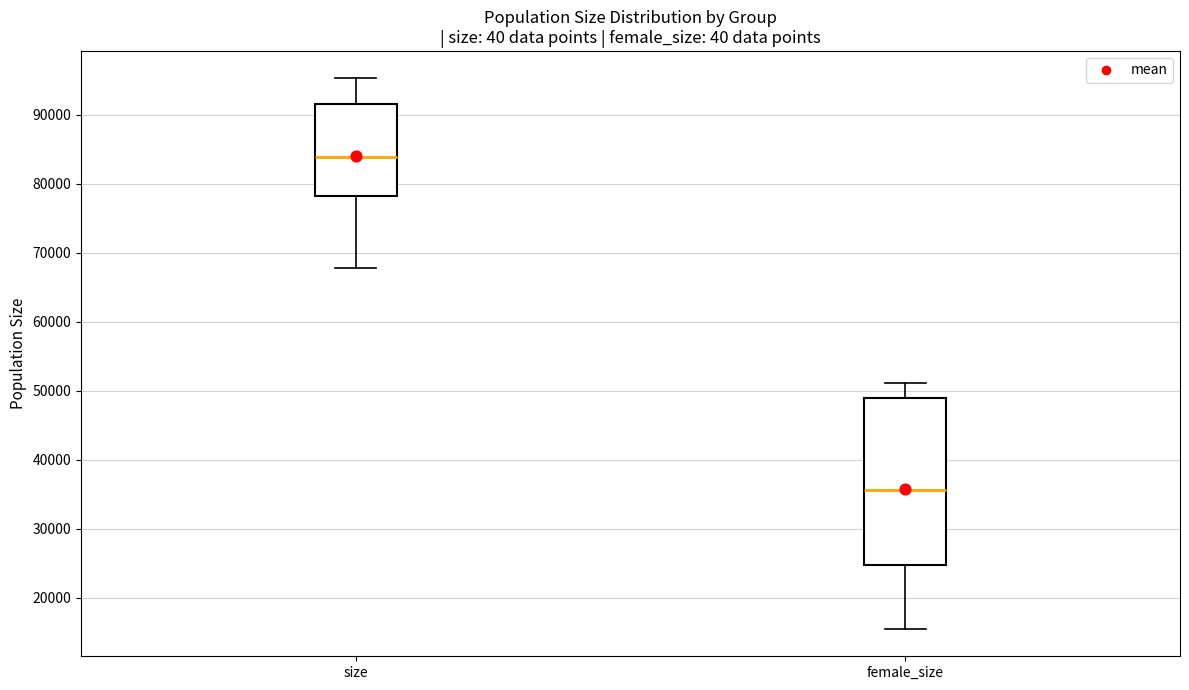

Which box is the tallest, from its lower edge to its upper edge?

female_size